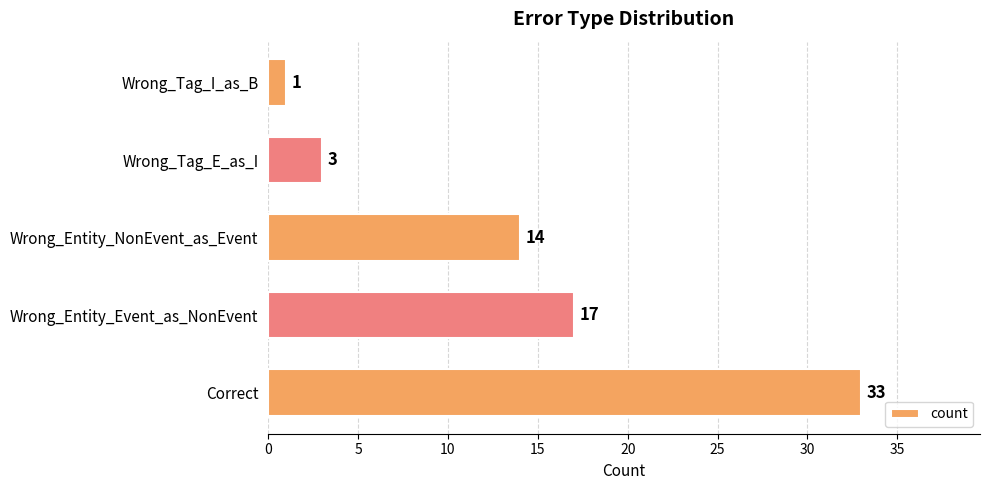

What value does the data have at Wrong_Tag_E_as_I?

3